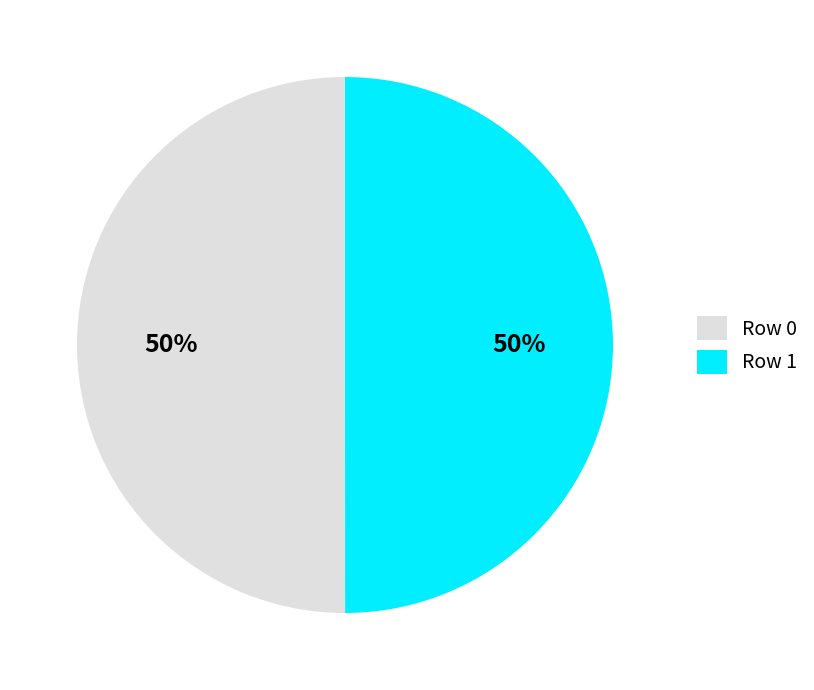

Combined, do Row 1 and Row 0 account for over 50%?

Yes